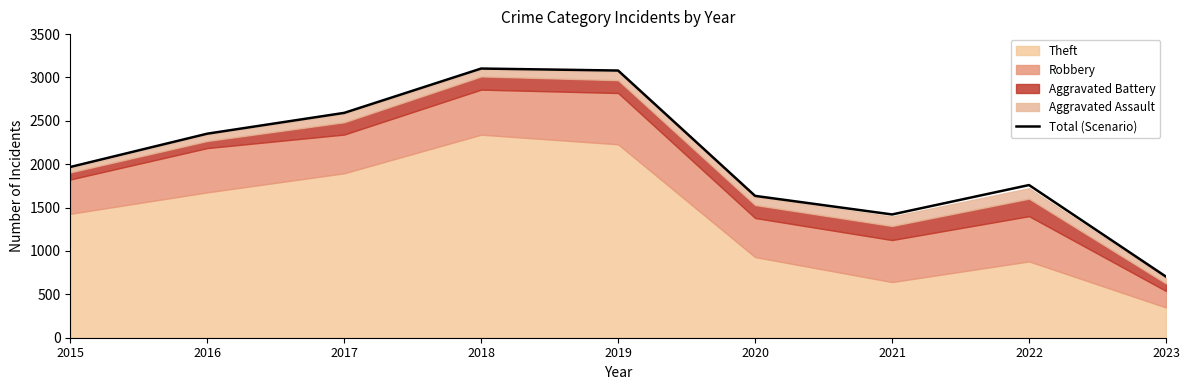

Rank the categories by value from lowest to highest.

2023, 2021, 2020, 2022, 2015, 2016, 2017, 2019, 2018